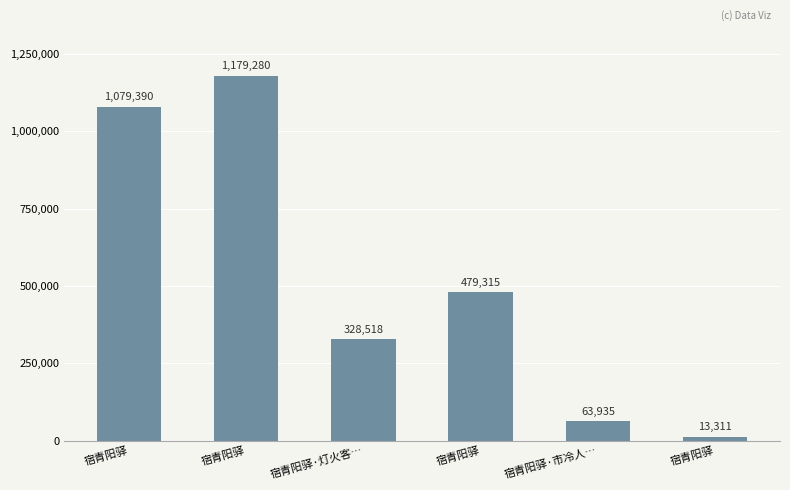

List the labels in order of value, smallest first.

宿青阳驿, 宿青阳驿·市冷人…, 宿青阳驿·灯火客…, 宿青阳驿, 宿青阳驿, 宿青阳驿